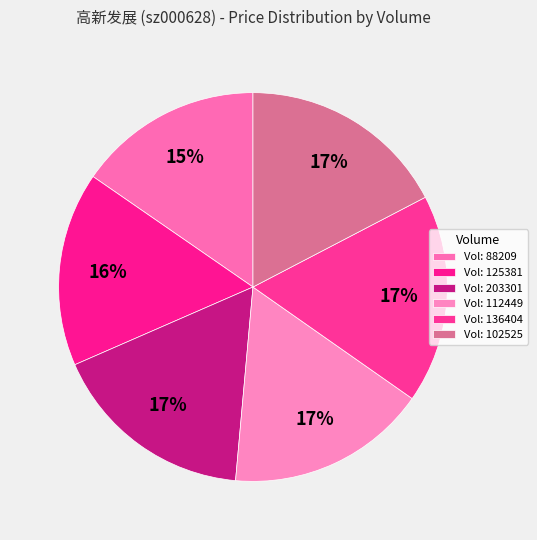

How many slices are in this pie chart?

6